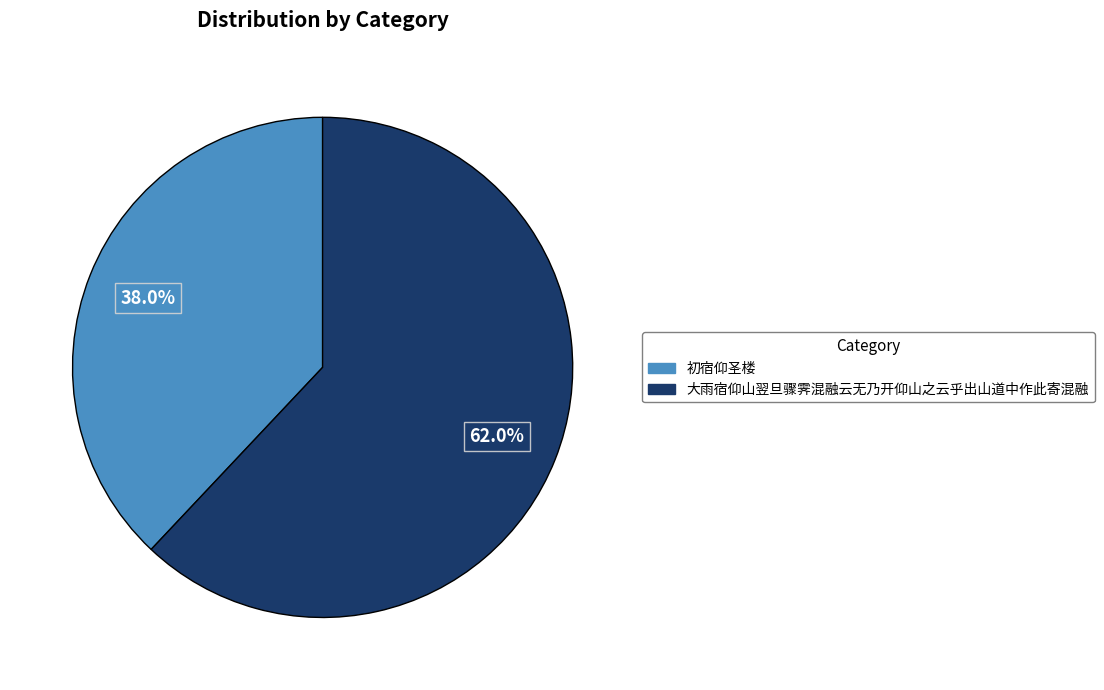

To the nearest percent, what percentage of the pie is 初宿仰圣楼?

38%